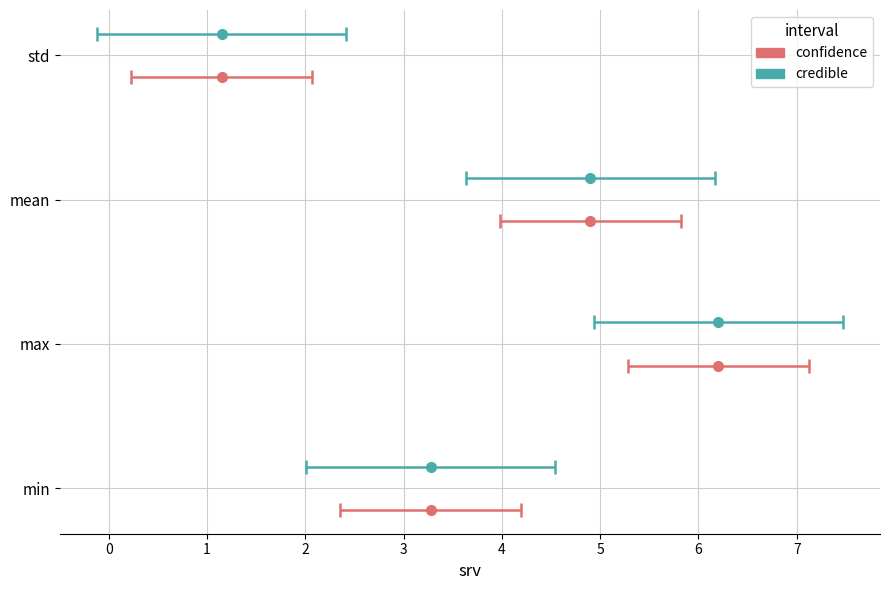

At min, list the series in order from smallest to largest.

confidence, credible